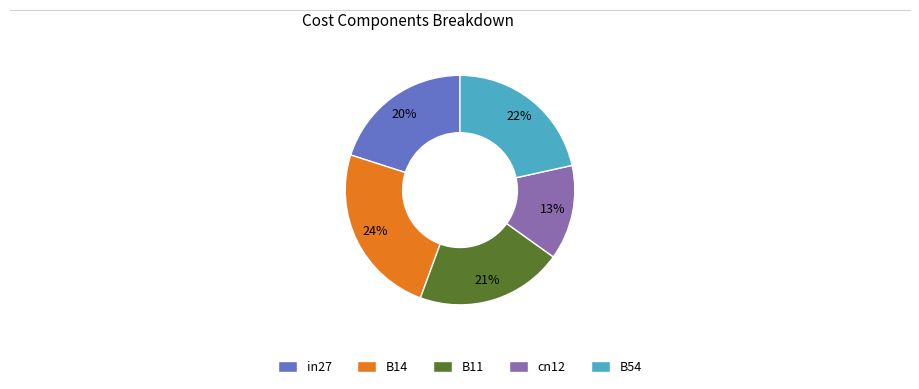

Does any single category account for the majority?

No